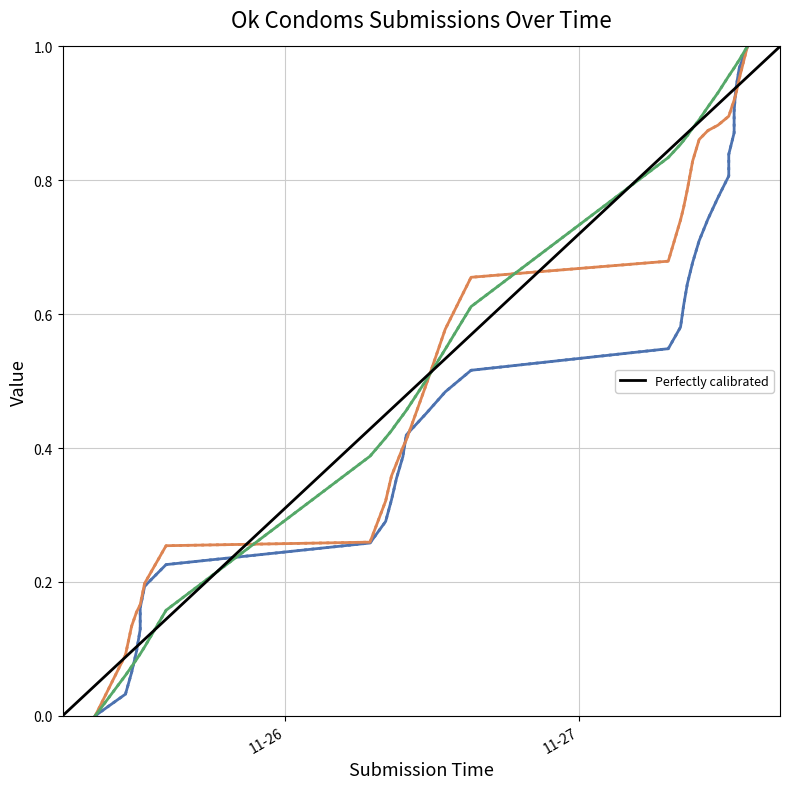

Which label corresponds to the largest value in the chart?

11-27